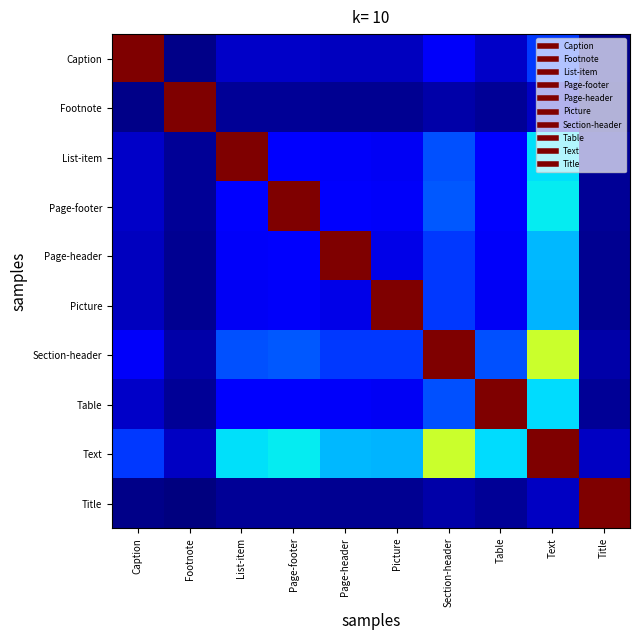

At Page-header, list the series in order from smallest to largest.

Title, Footnote, Caption, Picture, Table, List-item, Page-footer, Section-header, Text, Page-header